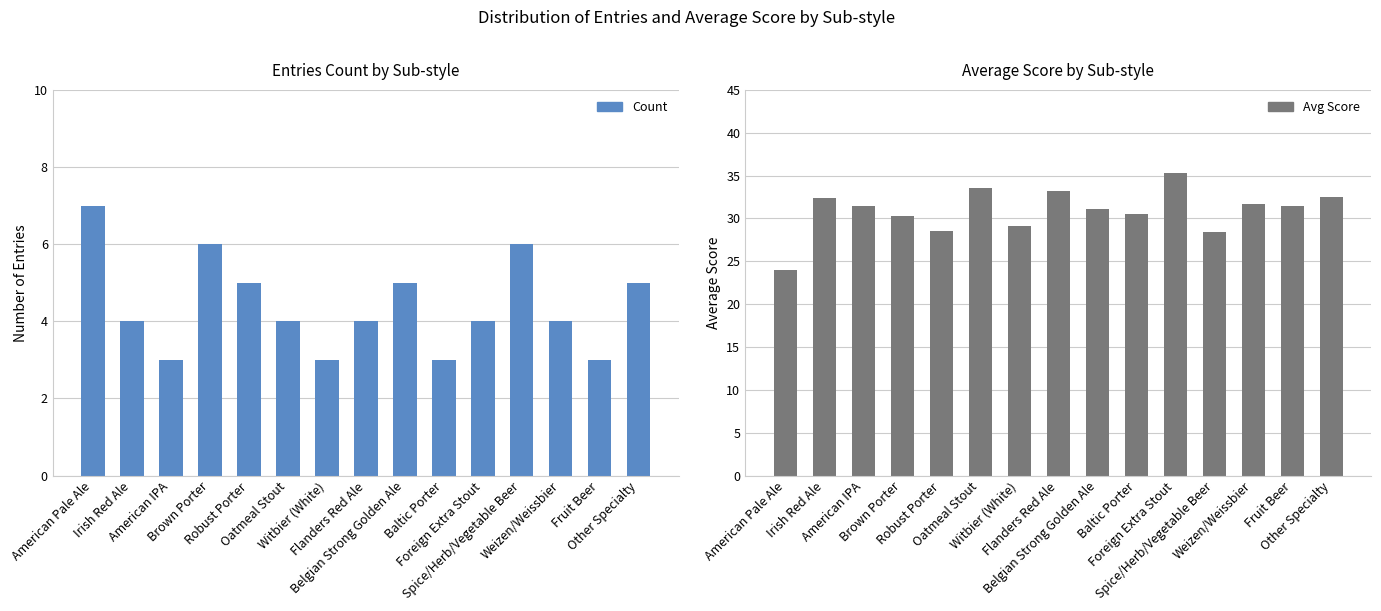

How many values in the Count series exceed 4?

6